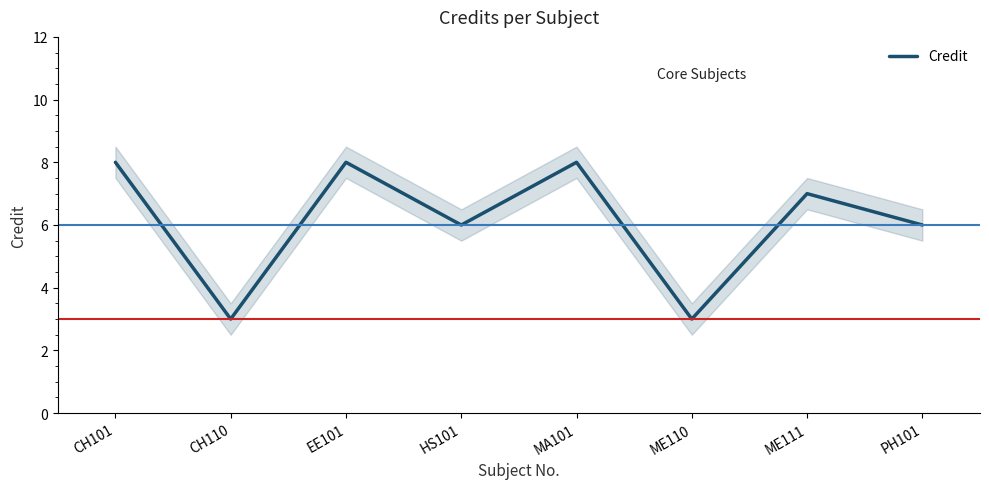

What is the change in value from CH110 to MA101?

+5